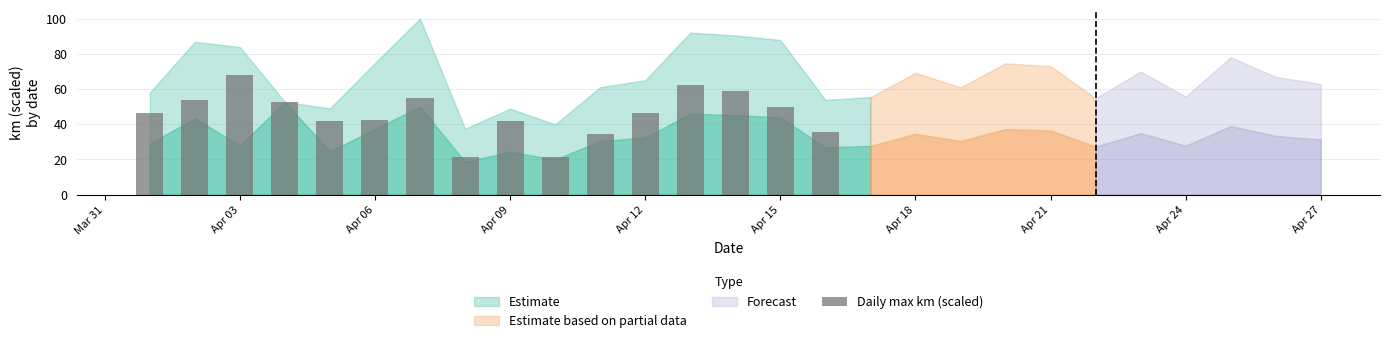

Does the chart contain any negative values?

No